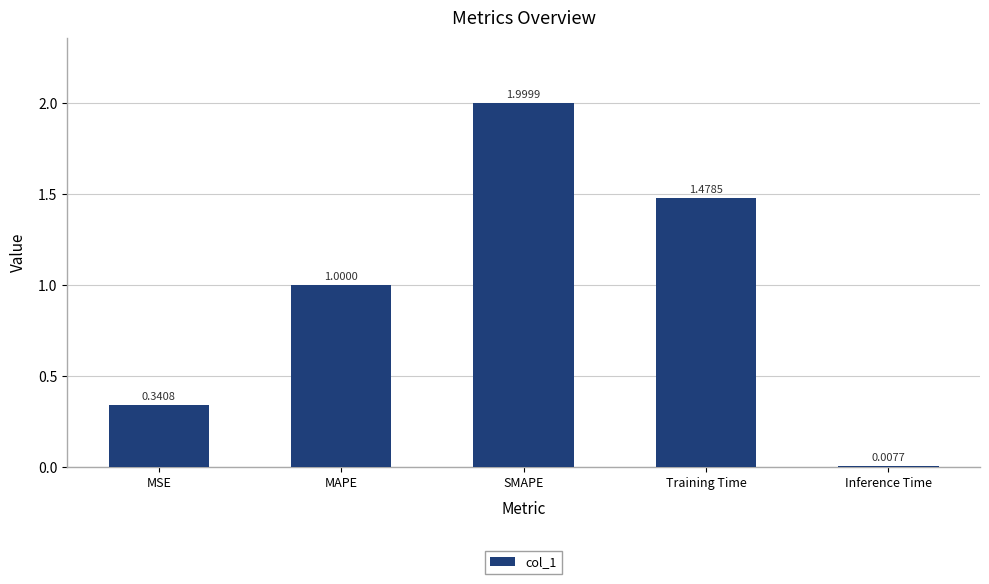

What is the difference between the maximum and minimum values?

2.0